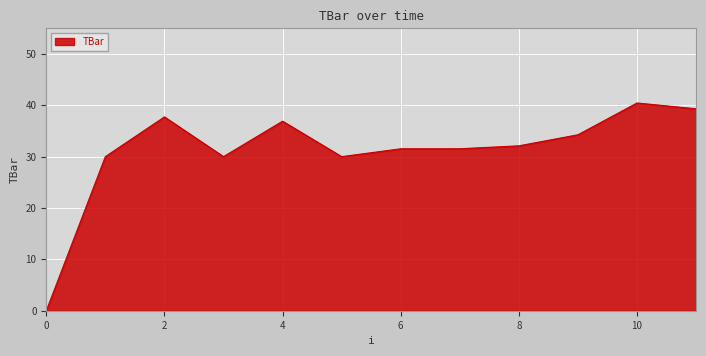

True or false: the data has more than 0 interior local peaks.

True